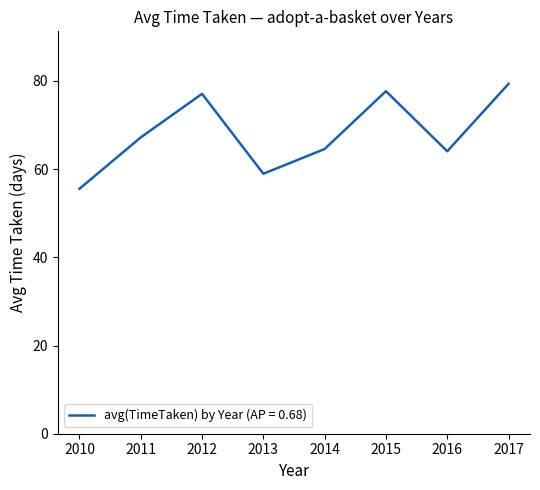

Approximately how many times larger is the value at 2015 compared to 2017?

1.0